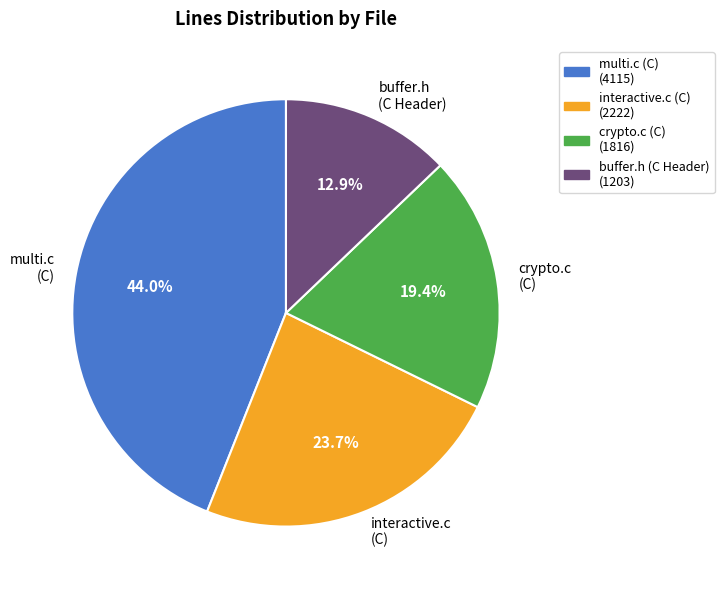

How many segments does this pie chart have?

4